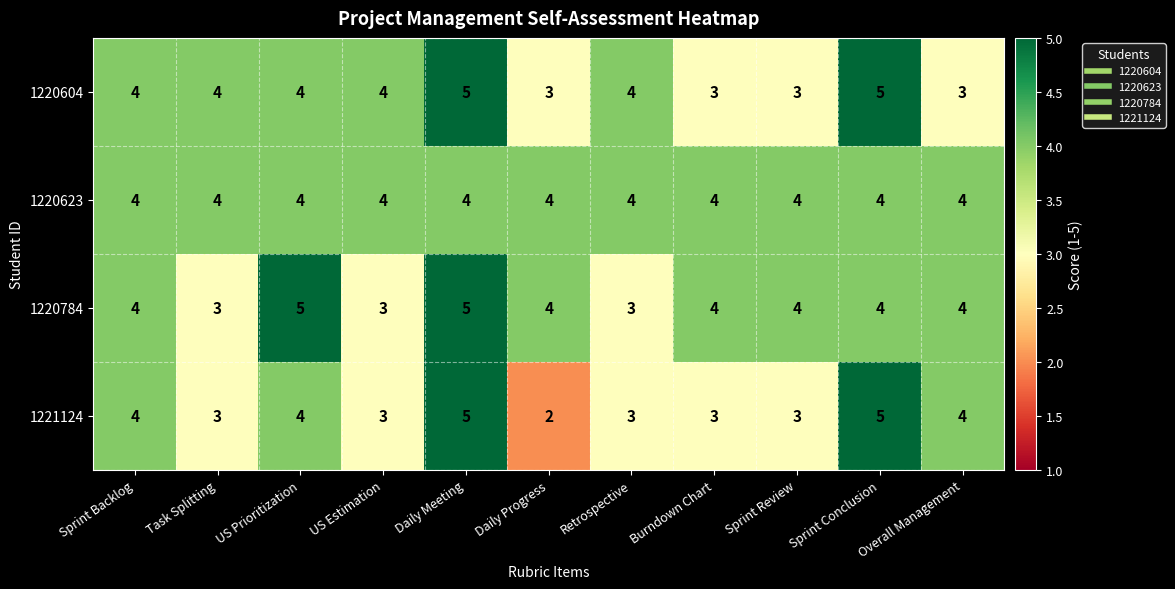

What is the difference between the maximum and minimum values in the 1221124 series?

3